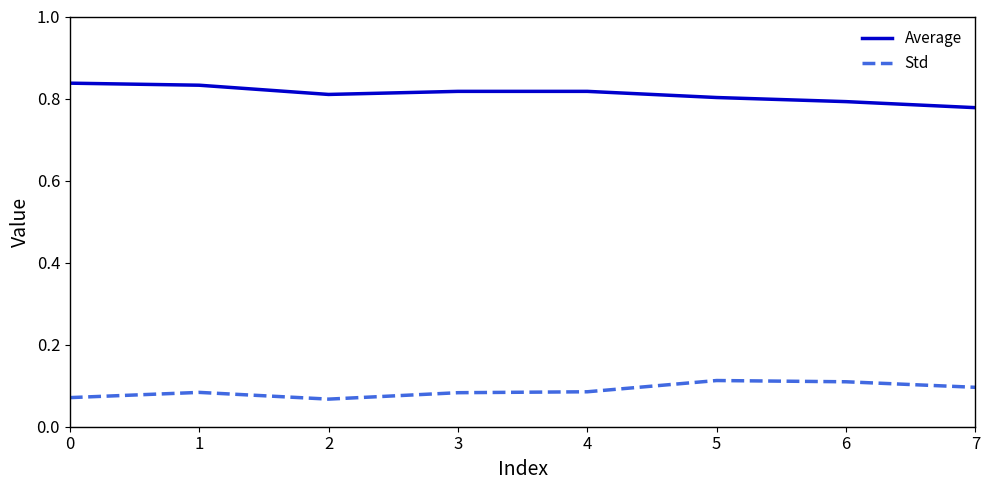

How many distinct data groups are displayed?

2